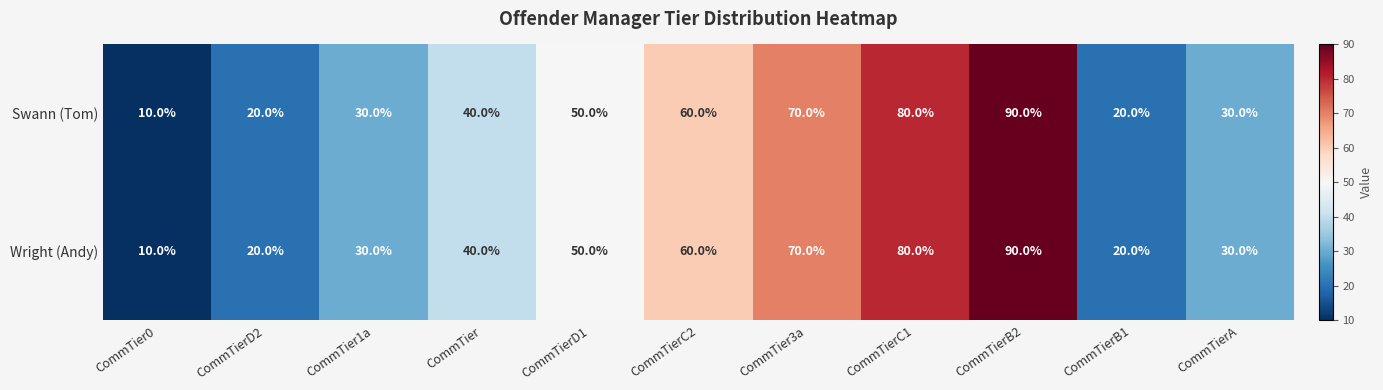

What is the total value across all series at CommTier3a?

140